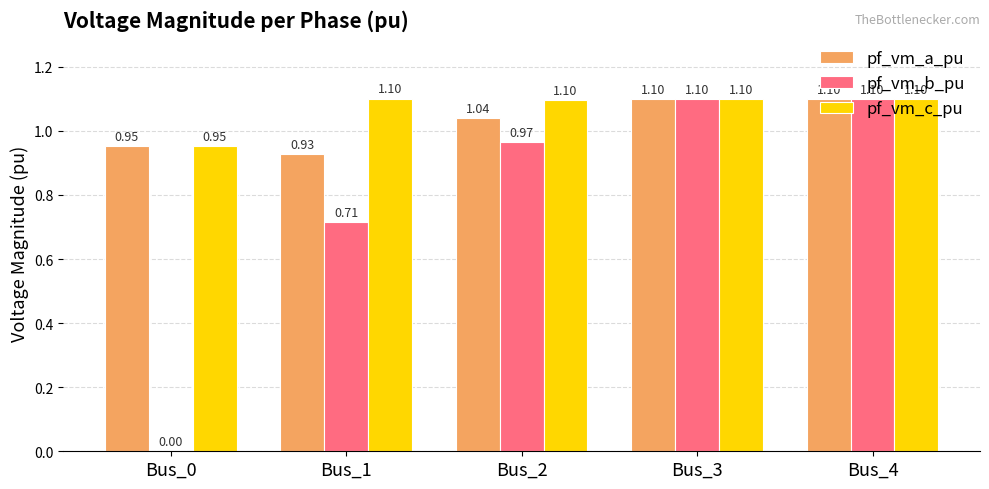

What is the total value across all series at Bus_4?

3.3